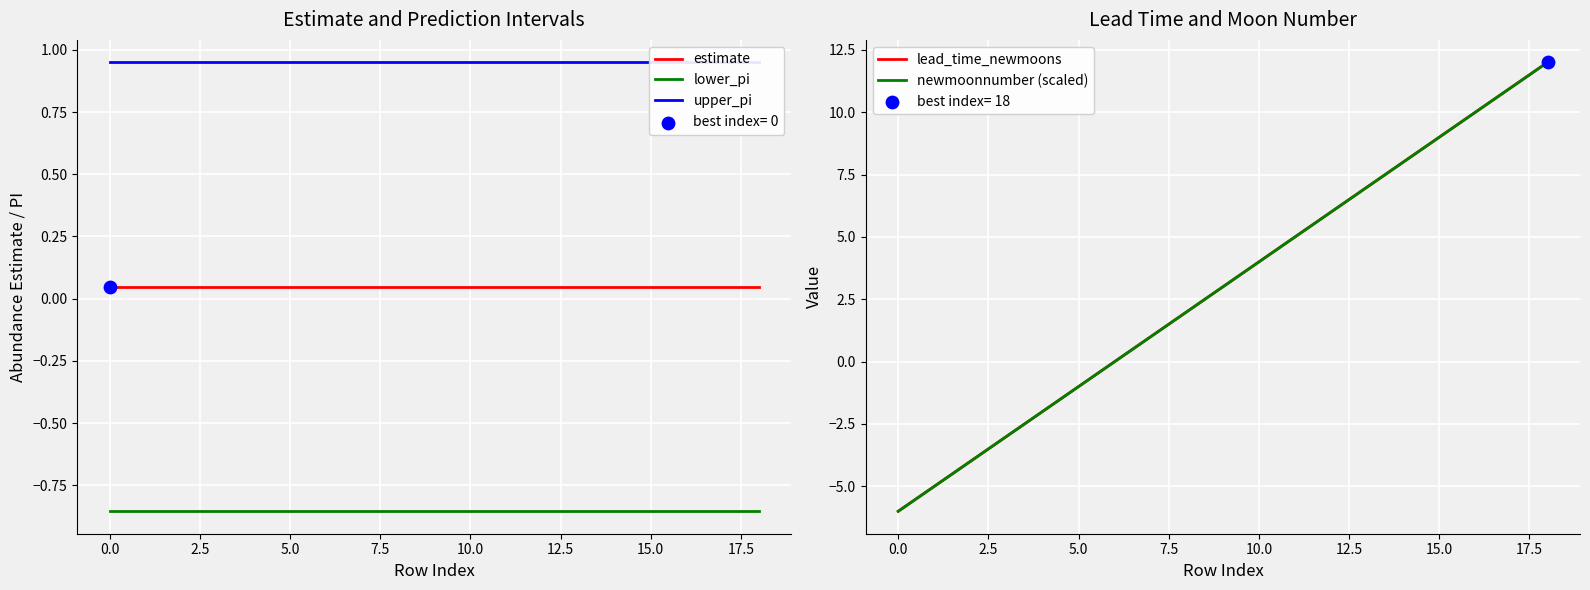

At how many categories does at least one series exceed 0?

19